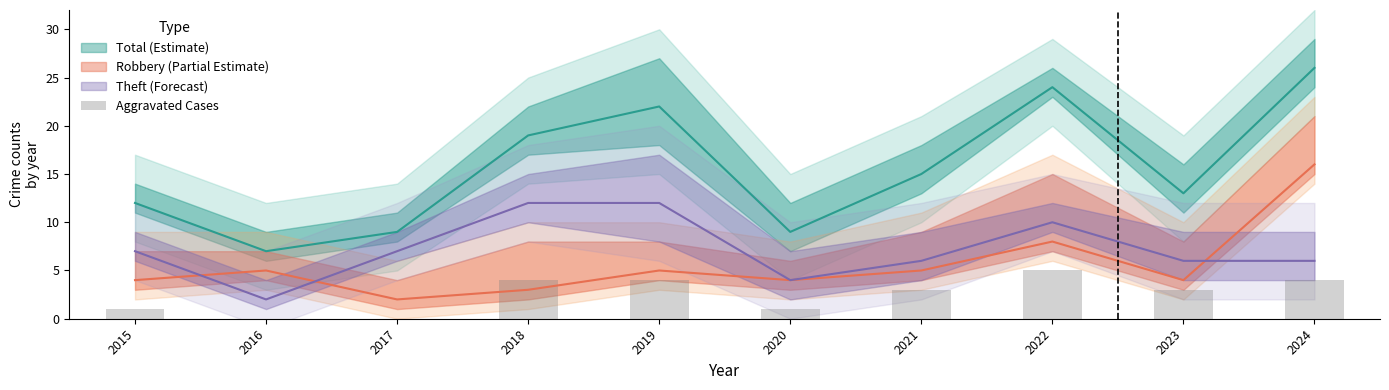

How many positive values are there?

8